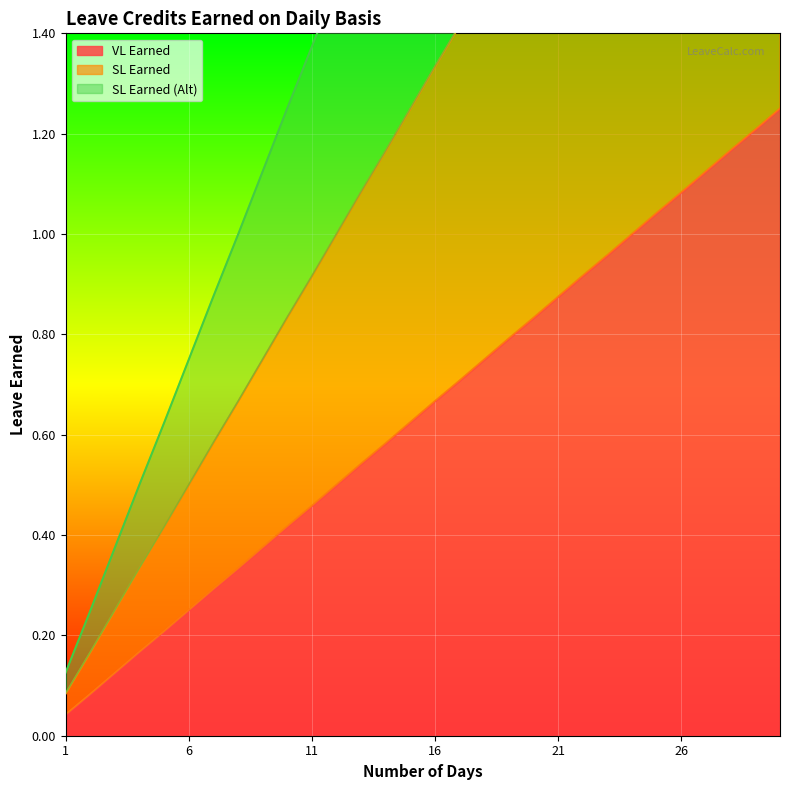

At which category is the sum across all series the highest?

30